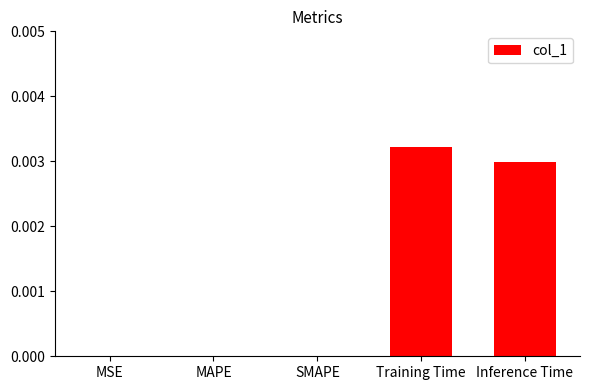

Which label corresponds to the largest value in the chart?

Training Time